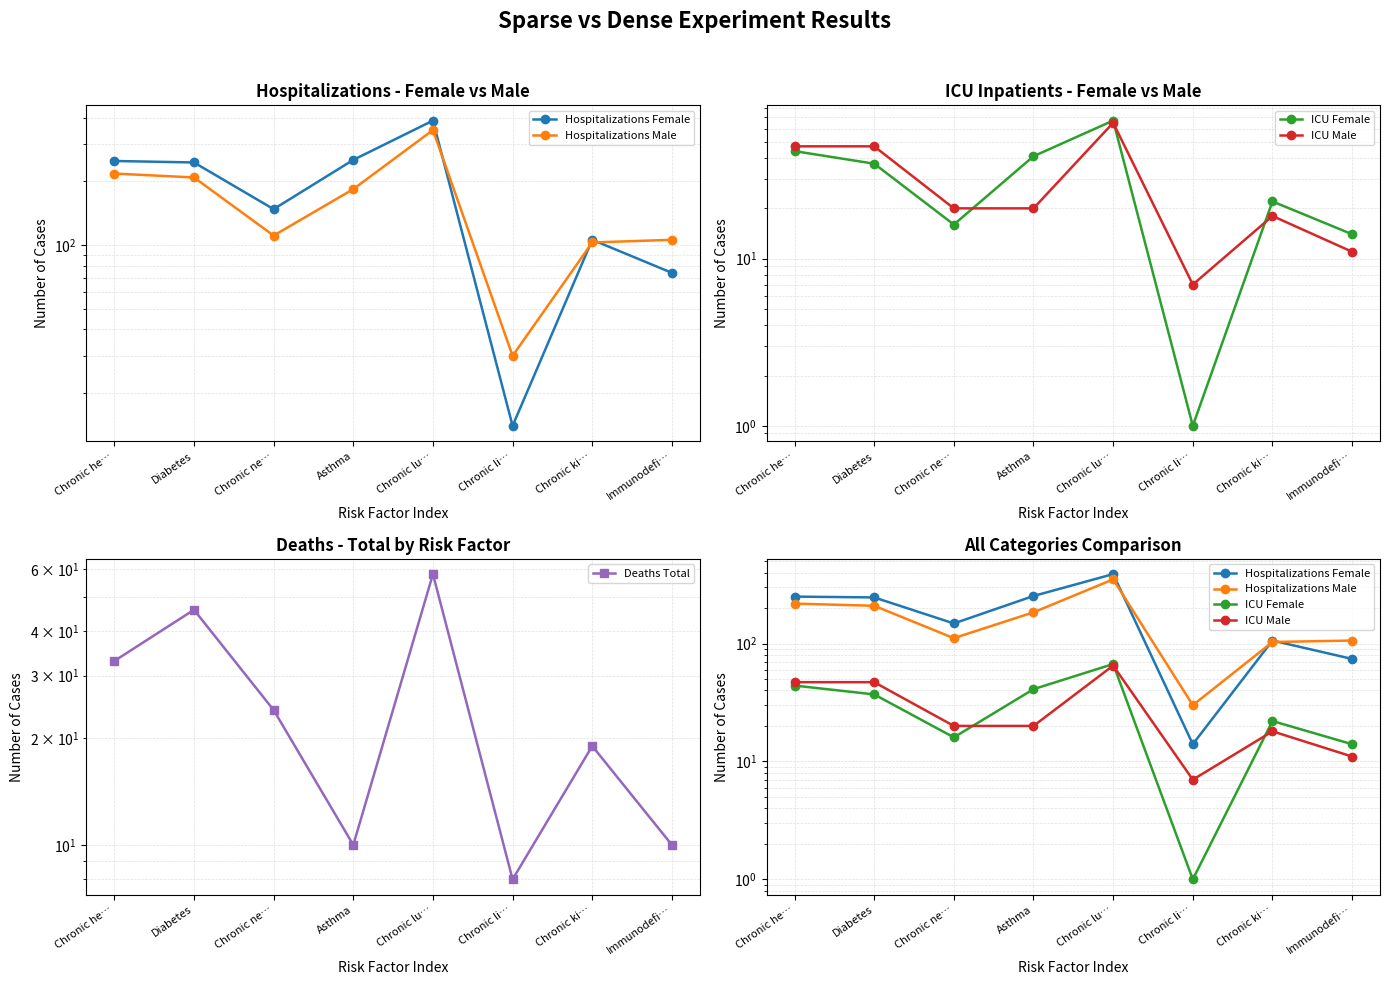

True or false: Deaths Total has a value of 7 at Chronic ne….

False